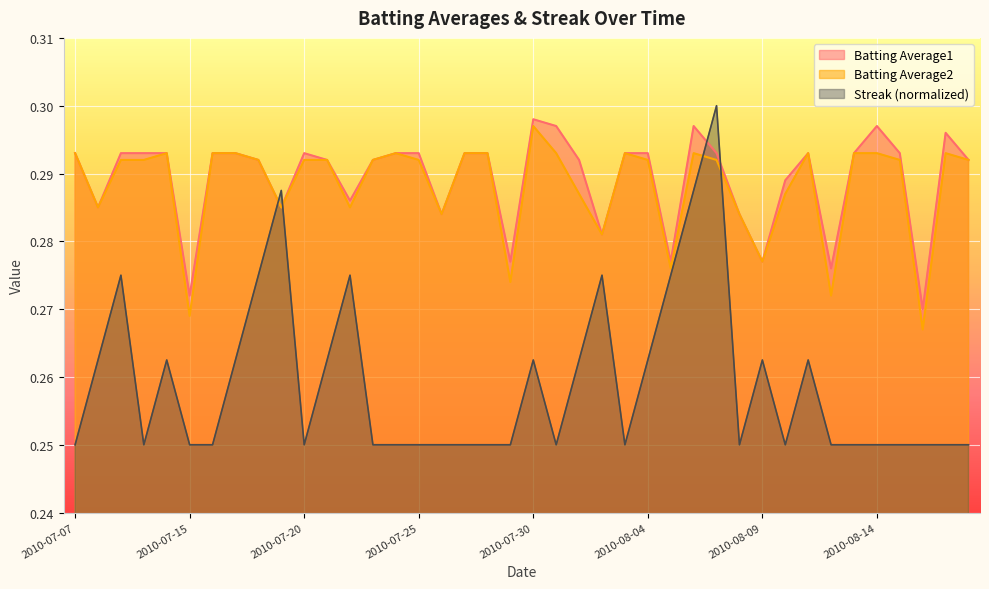

In Batting Average1, how many points are higher than both neighbors (excluding endpoints)?

6